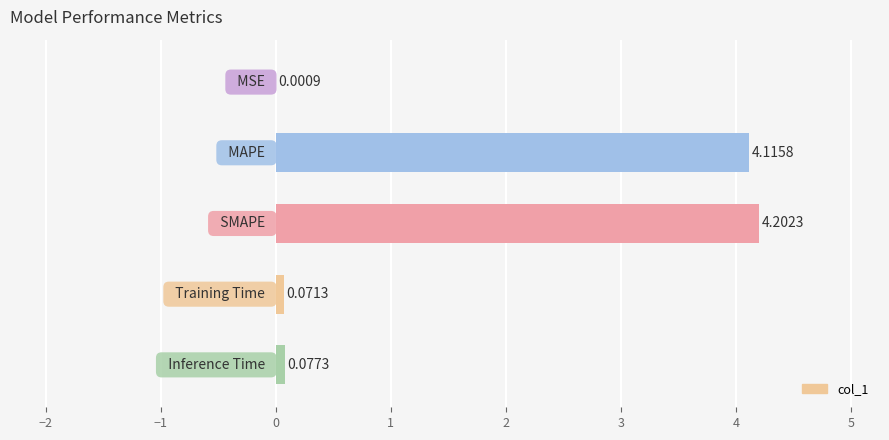

How many distinct data groups are displayed?

1